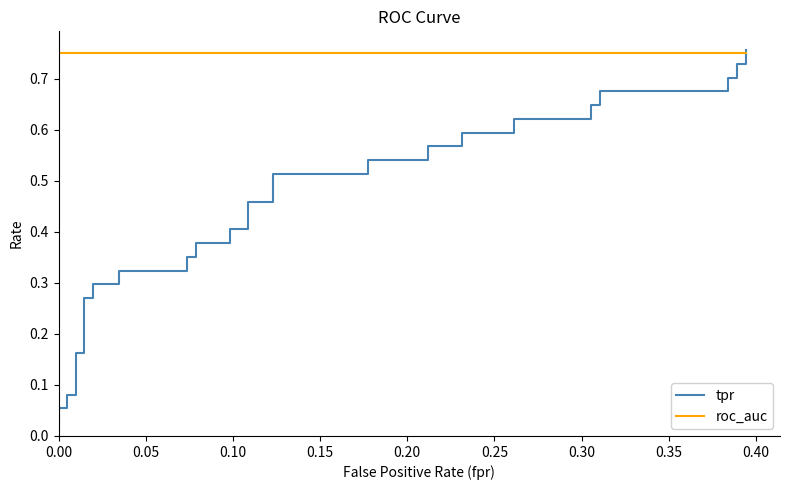

What is the difference between the second highest and minimum values in the tpr series?

0.7